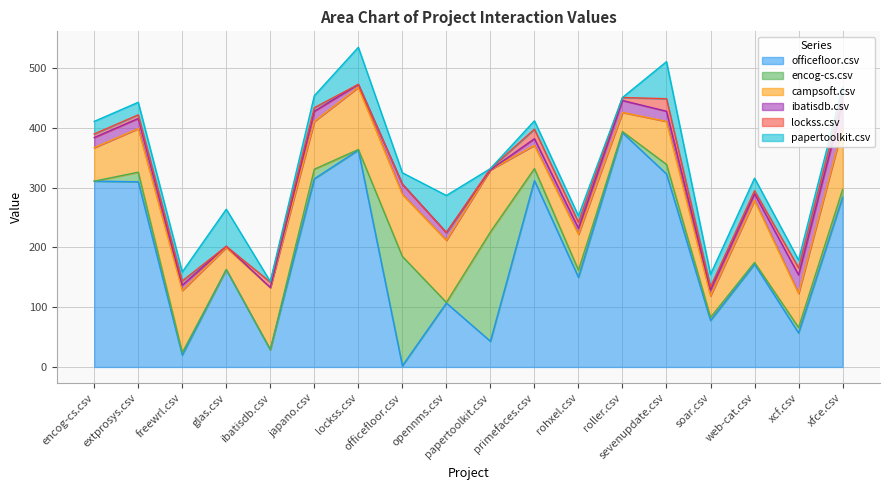

How many times do lockss.csv and ibatisdb.csv cross each other?

5